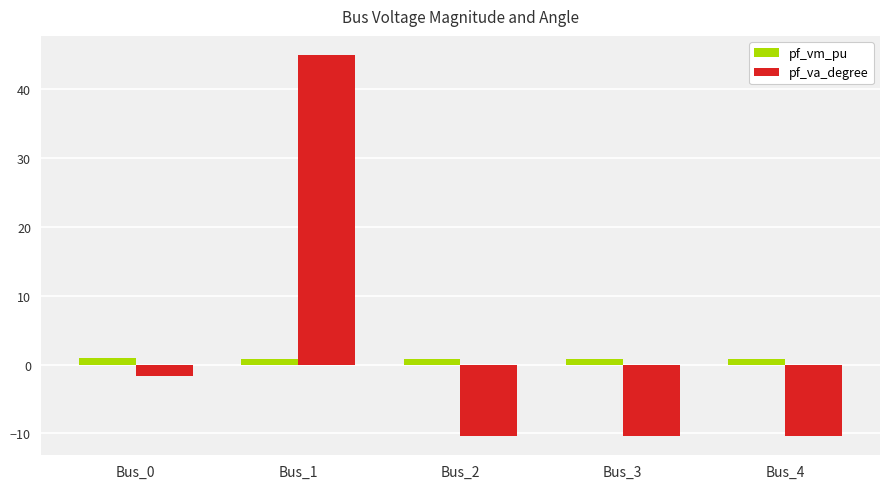

Rank the series by their maximum value, from highest to lowest.

pf_va_degree, pf_vm_pu